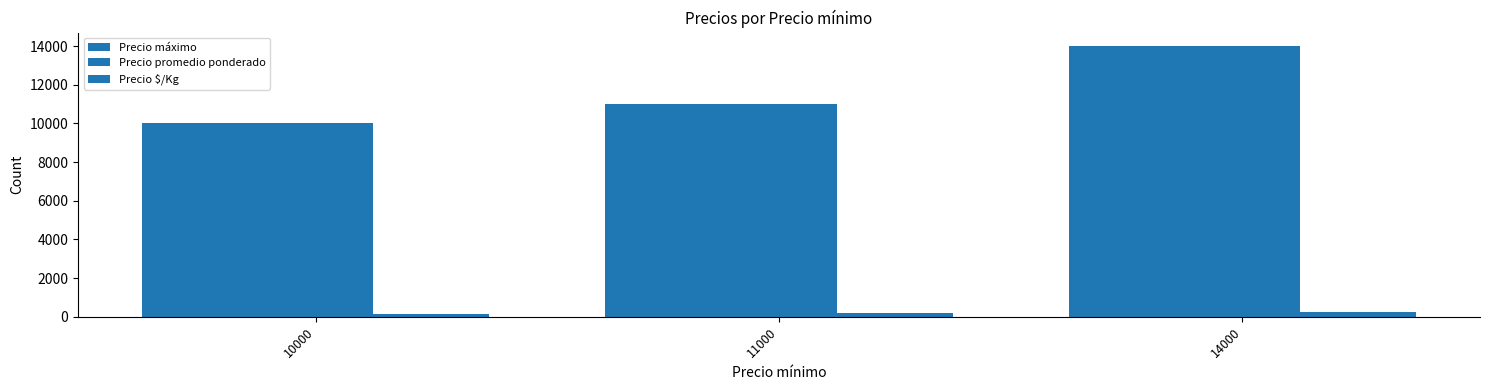

Which series has the largest range (max minus min)?

Precio máximo